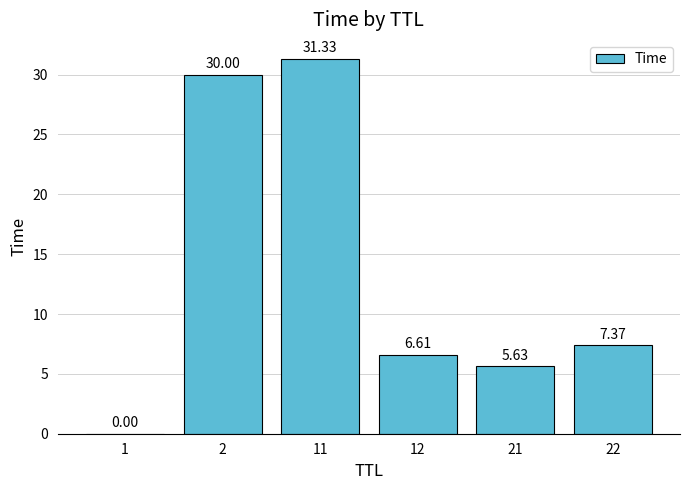

What is the sum of the values at 12 and 11?

37.9